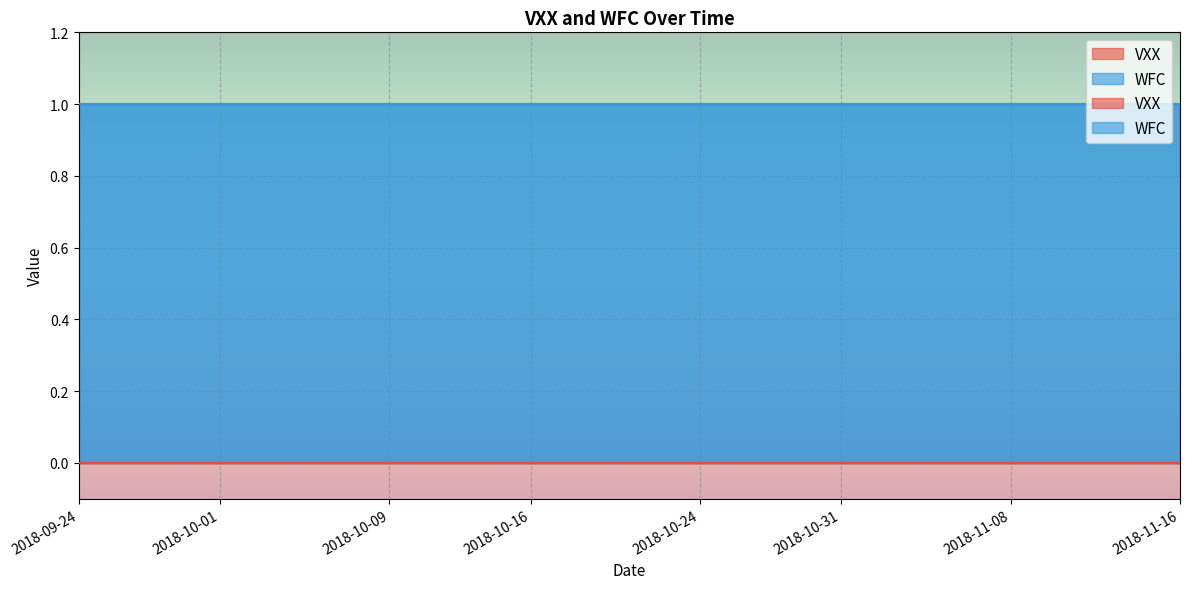

What is the total value across all series at 2018-10-23?

1